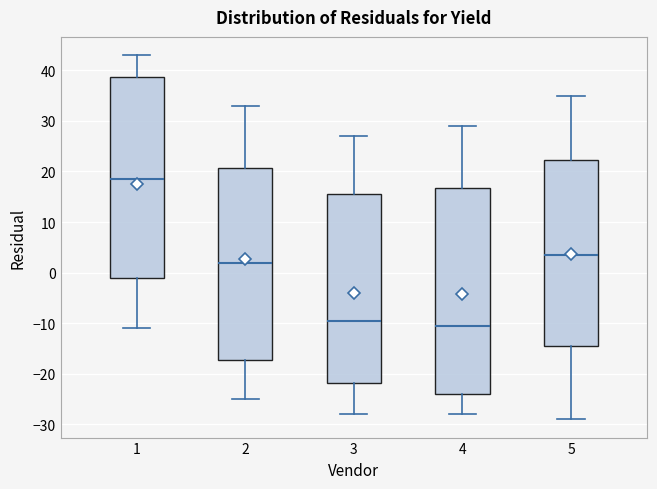

Reading left to right, transcribe this box plot: for each box, give where its median line is, the range the box spans, and where its two whiskers end, as read against the y-axis. The values are not printed on the chart, so give them approximately, as read against the axis.

1: median 19, box -1 to 39, whiskers -11 to 43
2: median 2, box -17 to 21, whiskers -25 to 33
3: median -9, box -22 to 16, whiskers -28 to 27
4: median -10, box -24 to 17, whiskers -28 to 29
5: median 4, box -14 to 22, whiskers -29 to 35